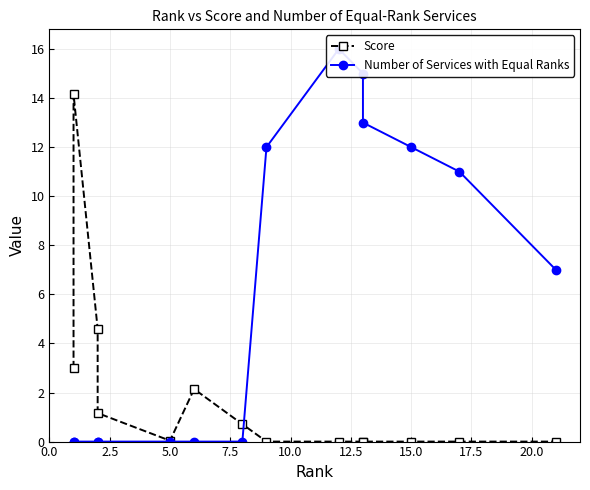

How many times do Score and Number of Services with Equal Ranks cross each other?

1